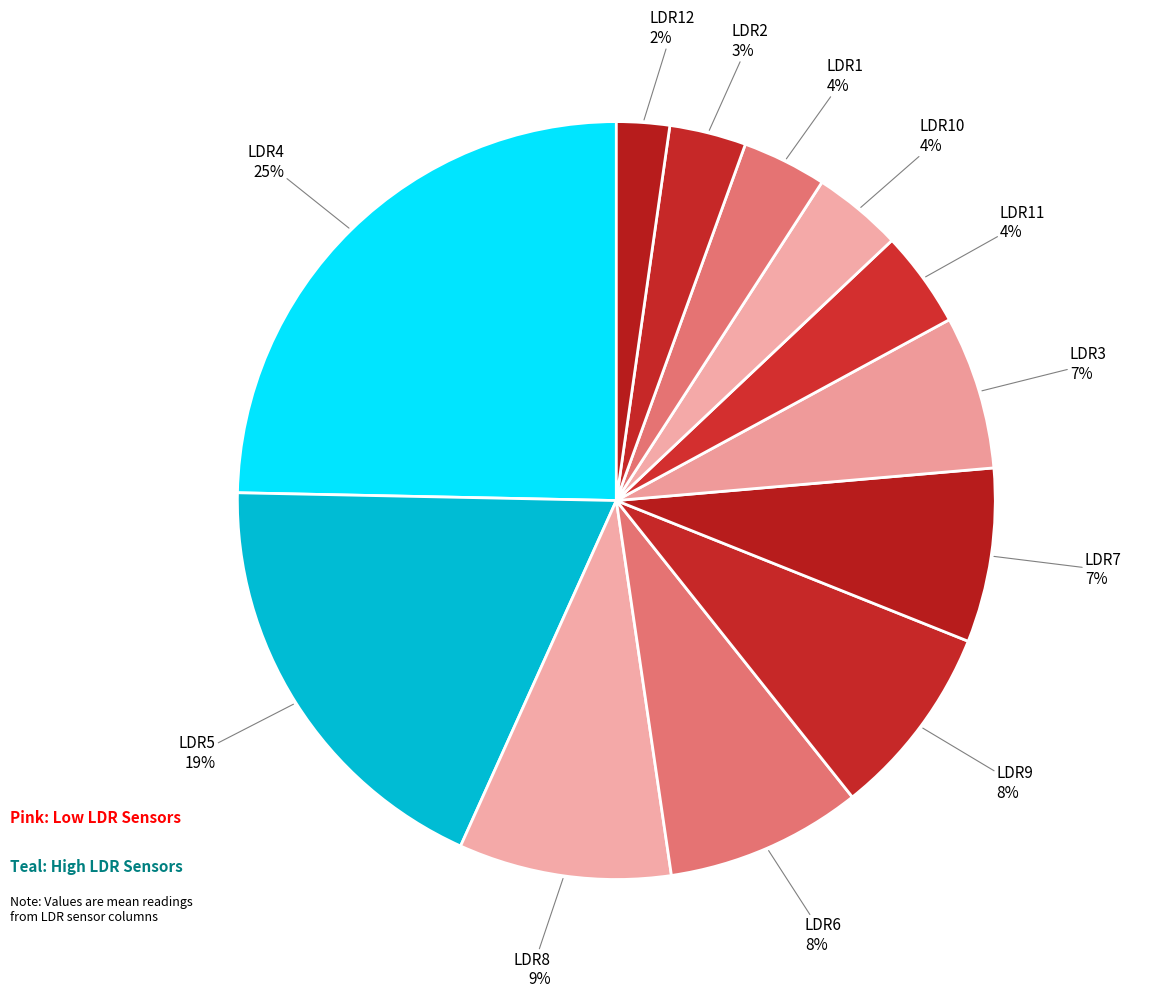

Count the number of slices in the pie.

12